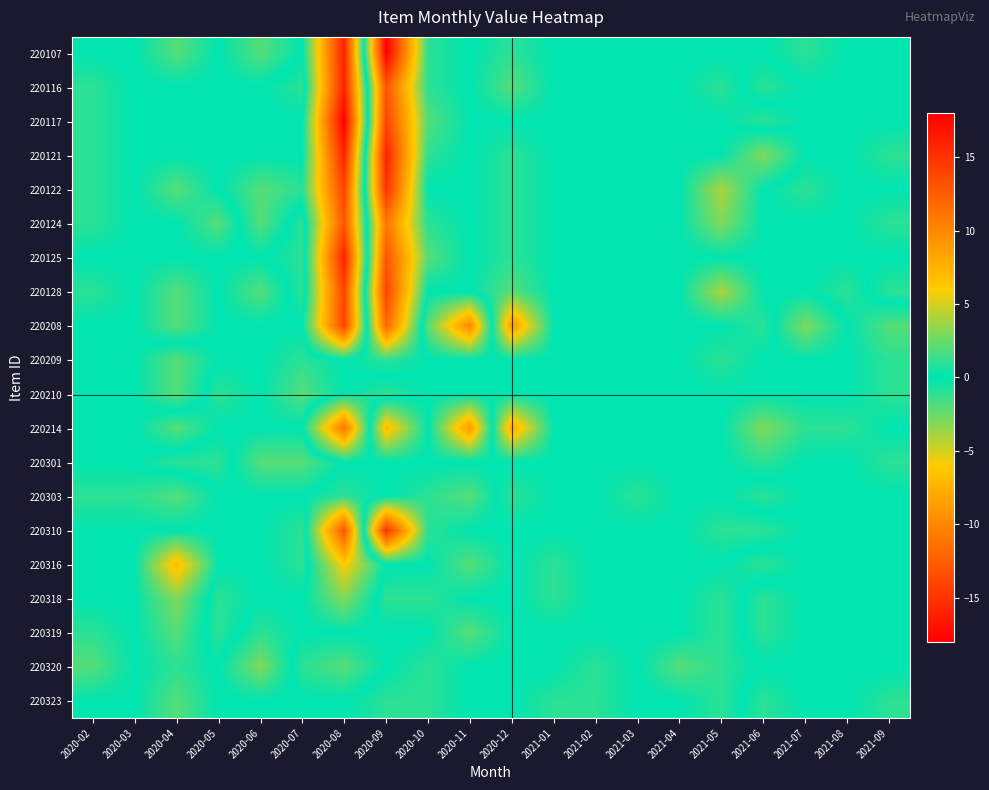

Which category has the lowest value across all series?

2020-08